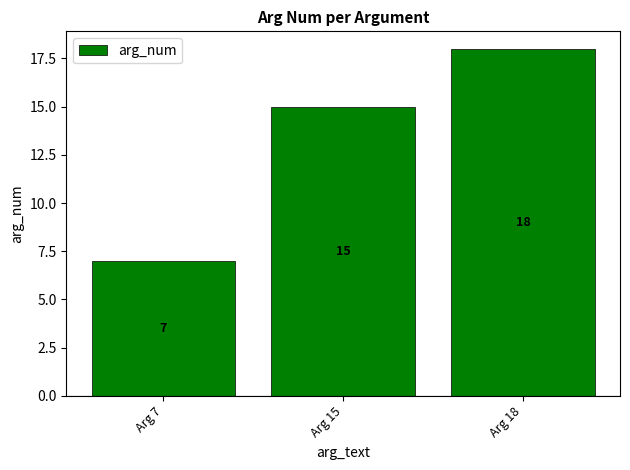

What is the change in value from Arg 15 to Arg 18?

+3